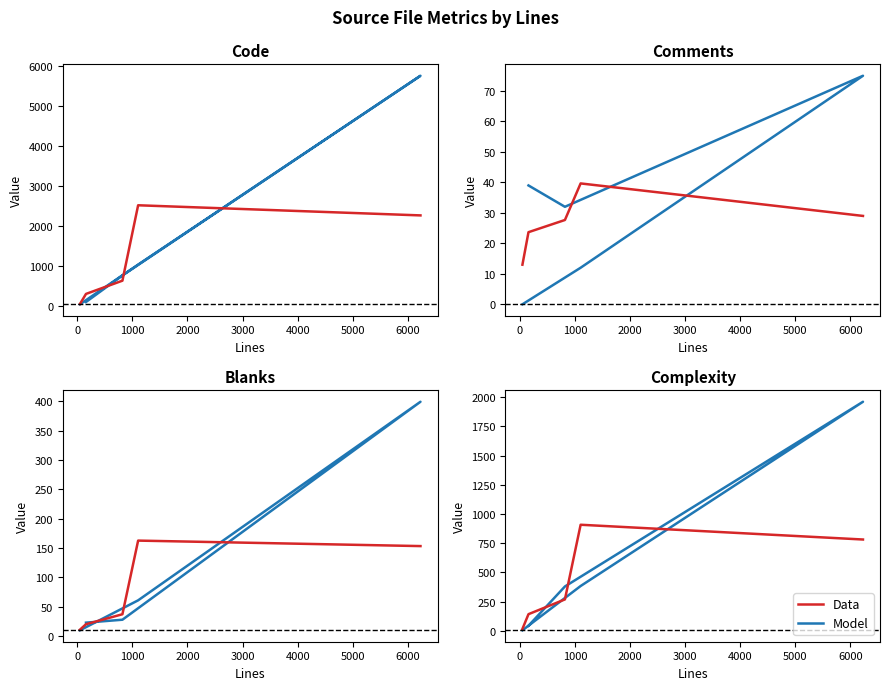

How many values in the Model series exceed 268?

3